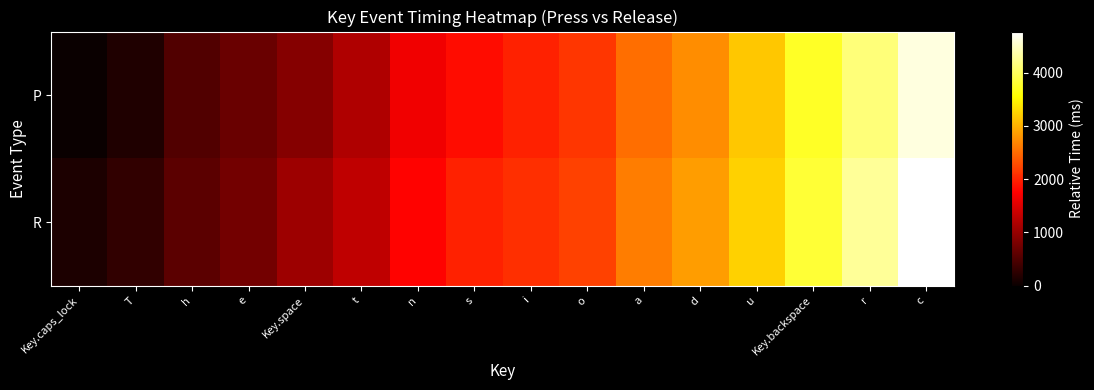

Reading left to right, what are all the values shown in this chart?

P: Key.caps_lock=0	T=151	h=520	e=673	Key.space=886	t=1191	n=1655	s=1845	i=1992	o=2129	a=2522	d=2743	u=3161	Key.backspace=3735	r=4122	c=4622
R: Key.caps_lock=136	T=281	h=584	e=758	Key.space=1056	t=1304	n=1760	s=1992	i=2072	o=2208	a=2641	d=2868	u=3242	Key.backspace=3807	r=4272	c=4772